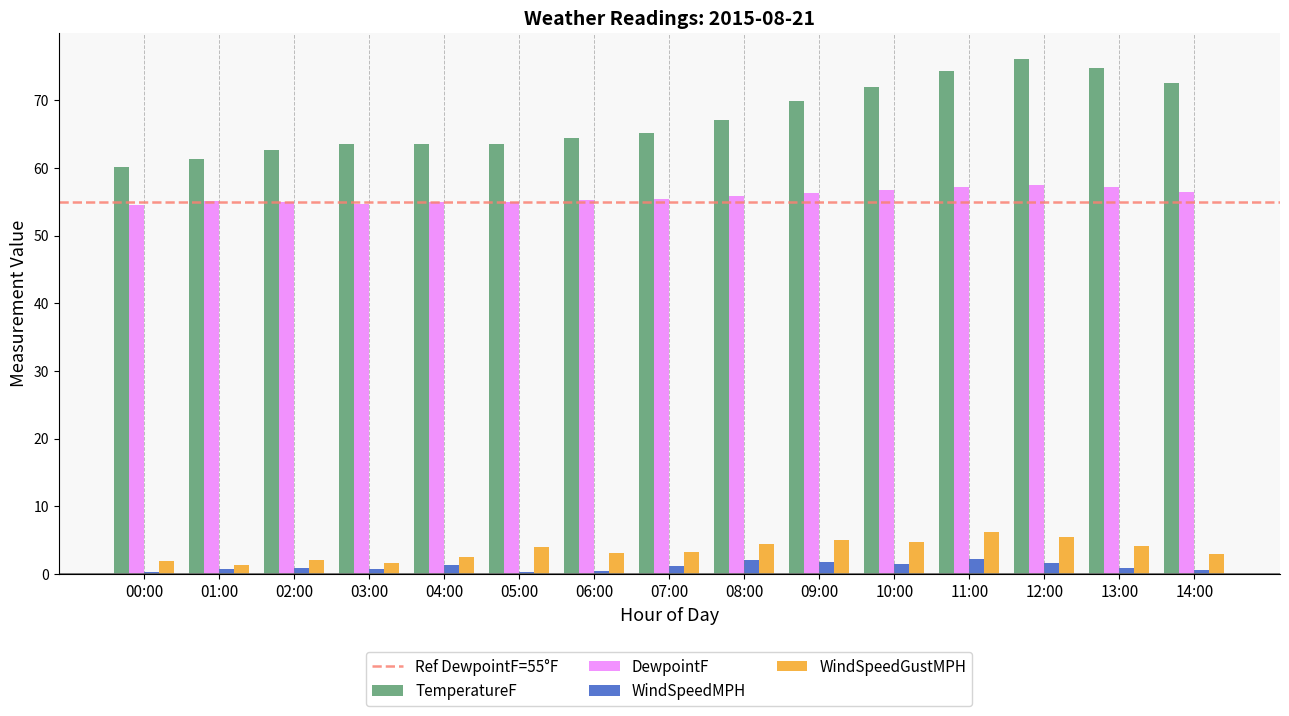

What is the label of the 11th bar from the right?

04:00